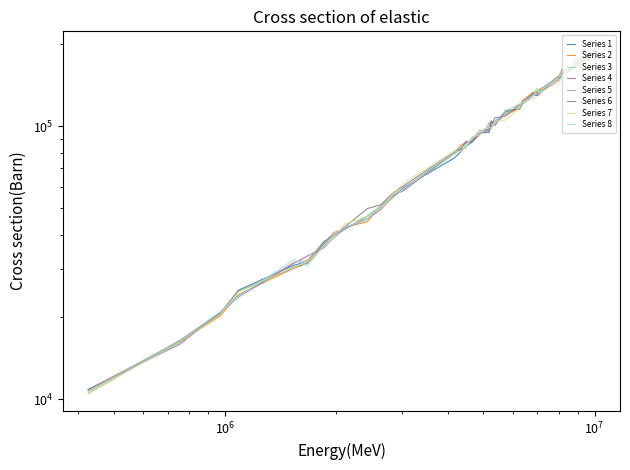

What is the maximum value shown in the chart?

188528.0